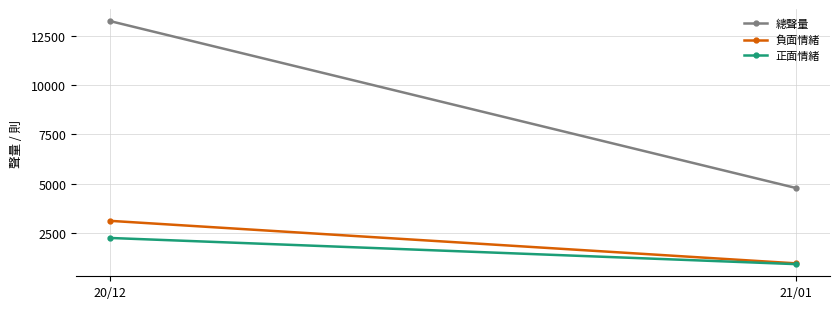

What is the average value of the 總聲量 series?

9016